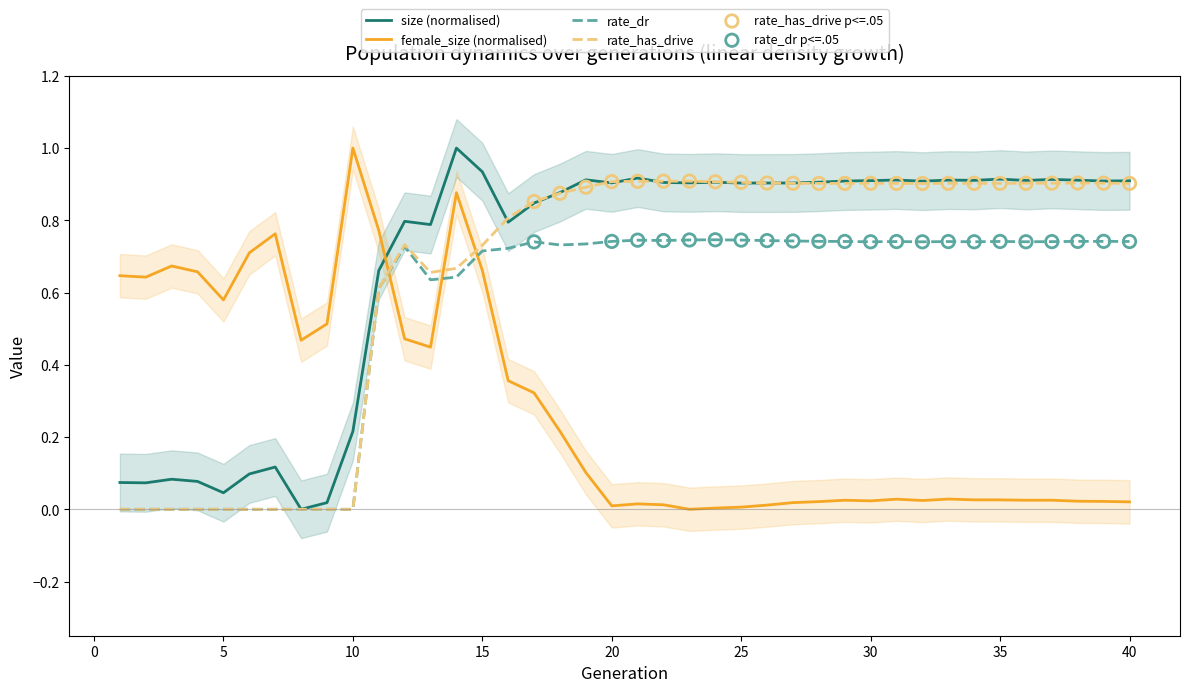

Is the value of rate_dr at 27 greater than the value of size at 30?

No